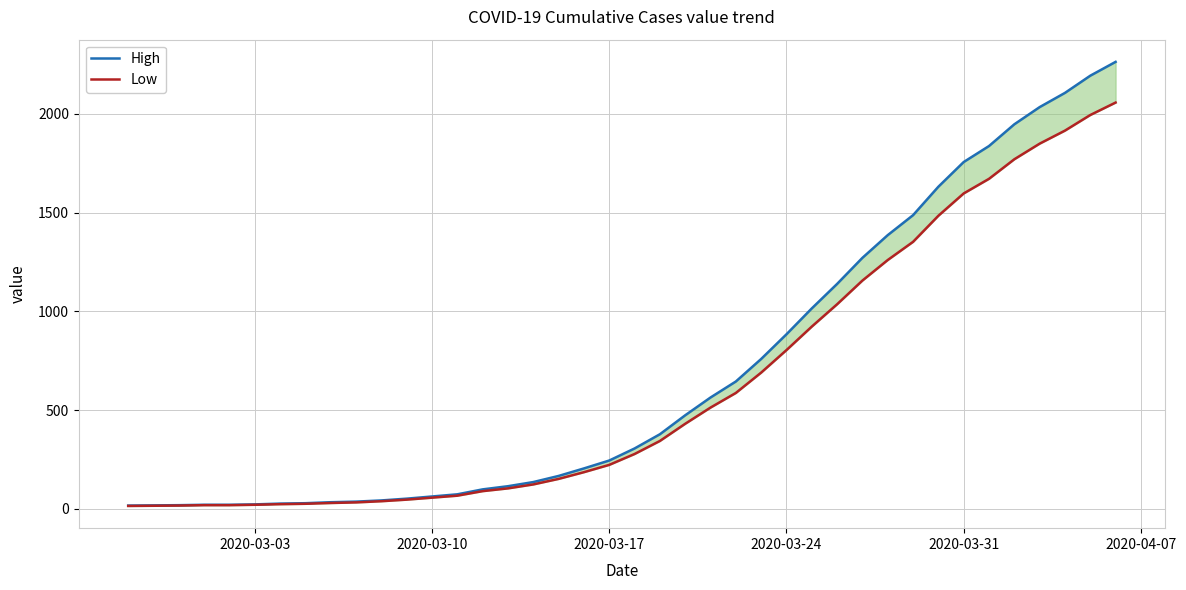

The High series shows 71 at 16. True or false?

False